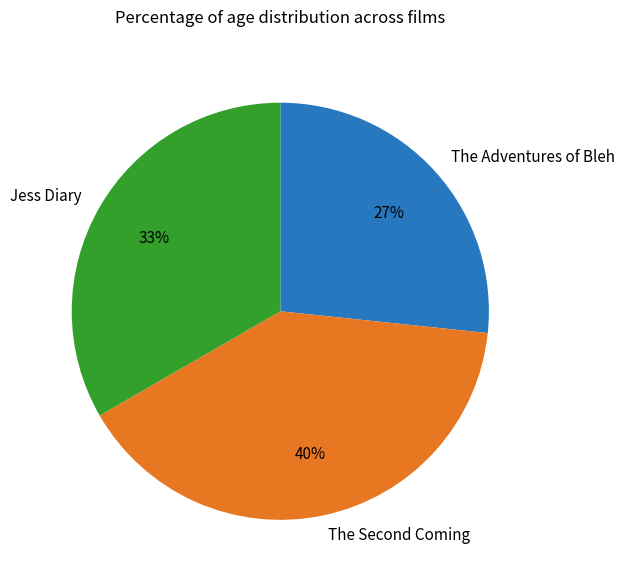

To the nearest percent, what is the difference between the largest and smallest slice percentages?

13%